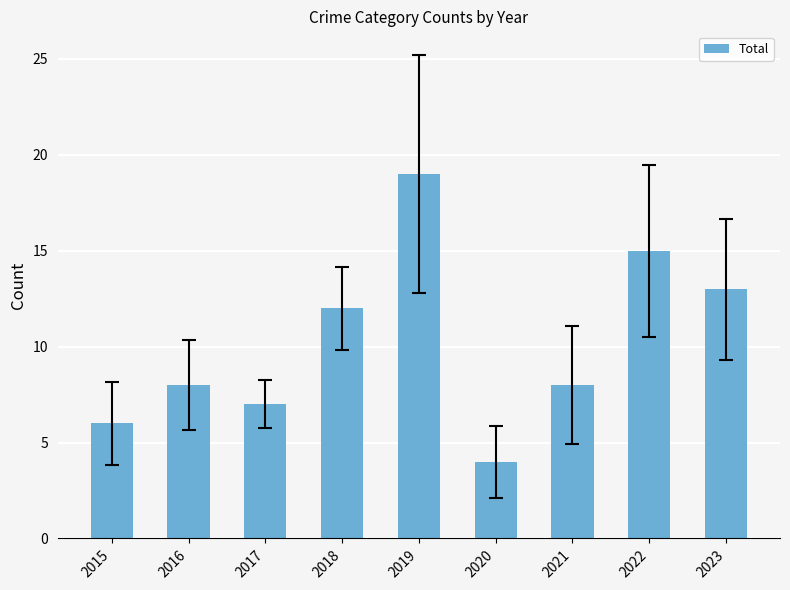

What is the sum of the values at 2023 and 2021?

21